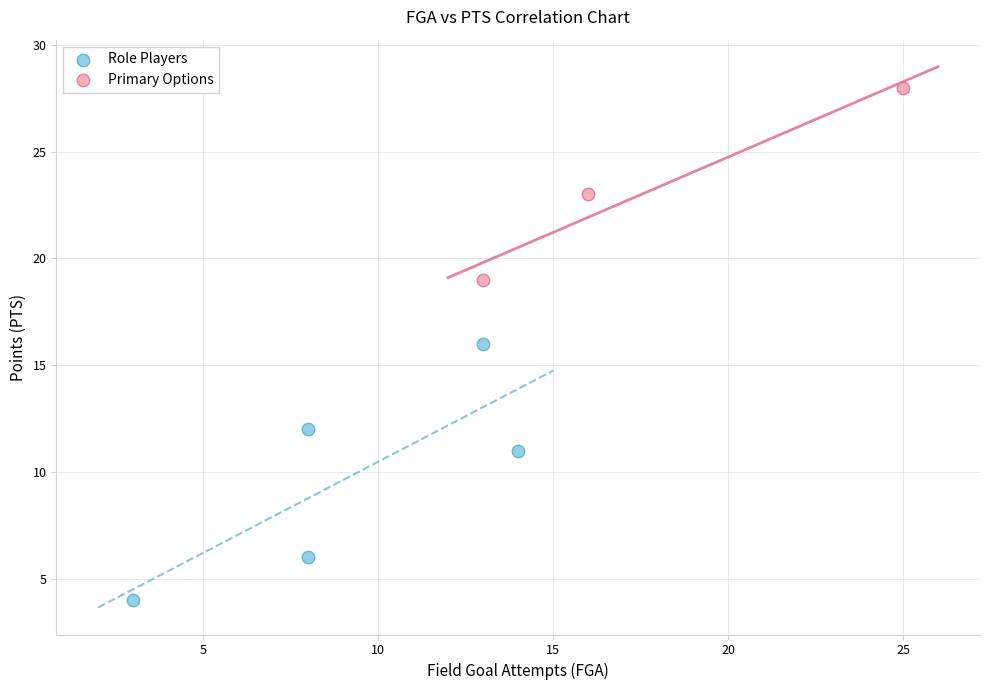

Which series contains the highest Y value?

Primary Options